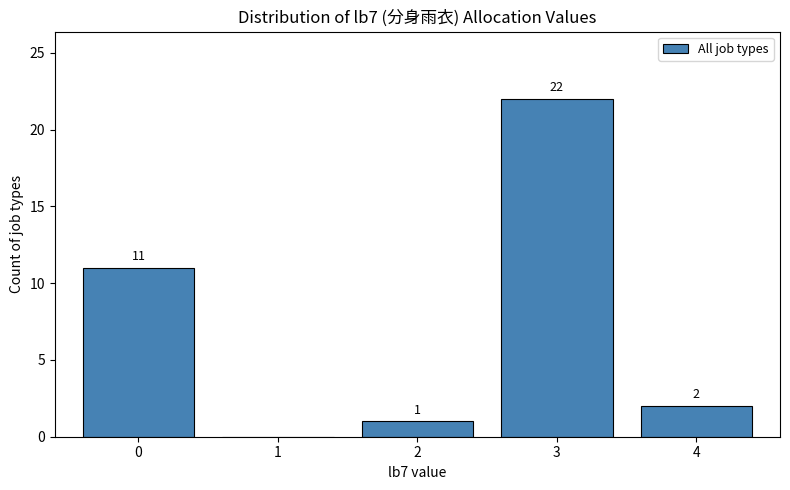

Reading left to right, what are all the values shown in this chart?

0=11	1=0	2=1	3=22	4=2